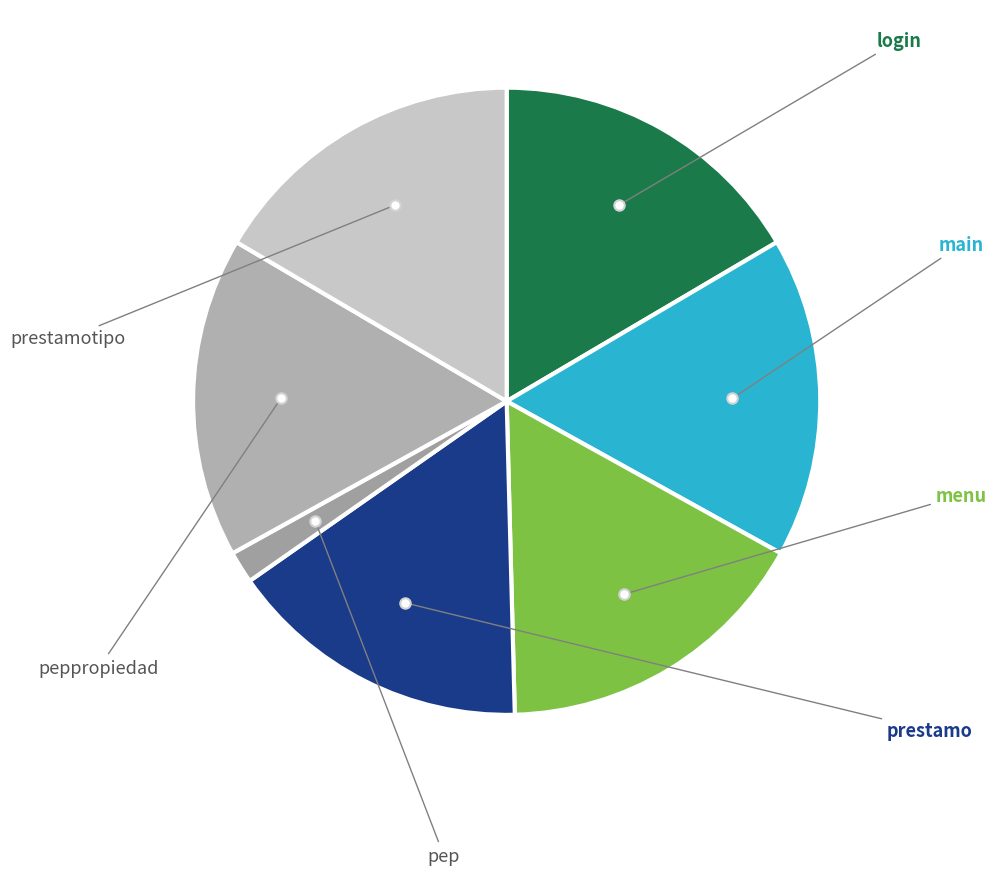

Which category has the smallest portion of the pie?

pep